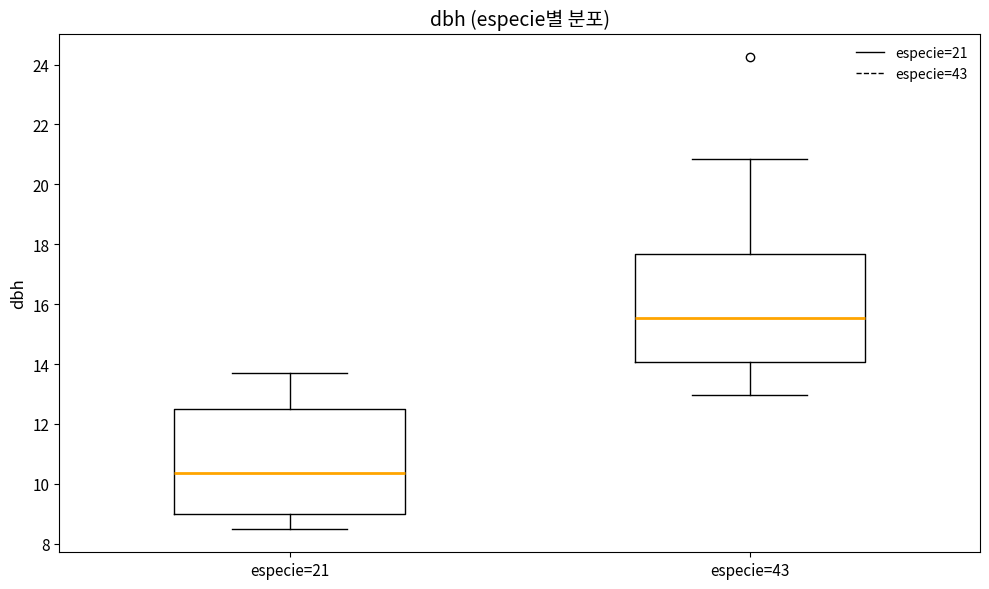

Reading left to right, read every box against the y-axis: the position of its median line, the range the box covers, and the ends of its whiskers. The values are not printed on the chart, so give them approximately, as read against the axis.

especie=21: median 10.4, box 9.0 to 12.6, whiskers 8.6 to 13.8
especie=43: median 15.6, box 14.0 to 17.6, whiskers 13.0 to 20.8